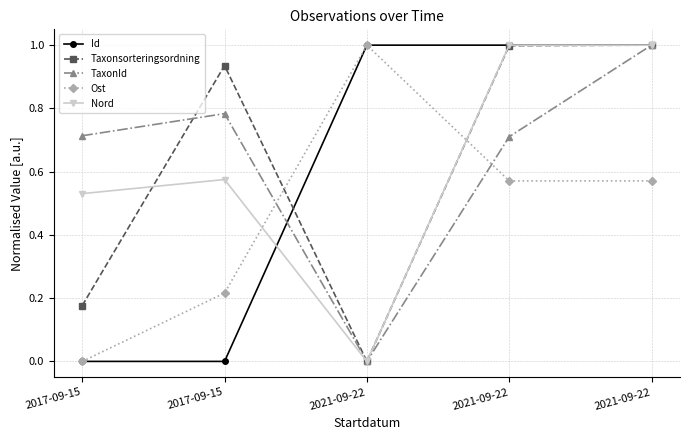

What is the total value across all series at 2017-09-15?

1.4